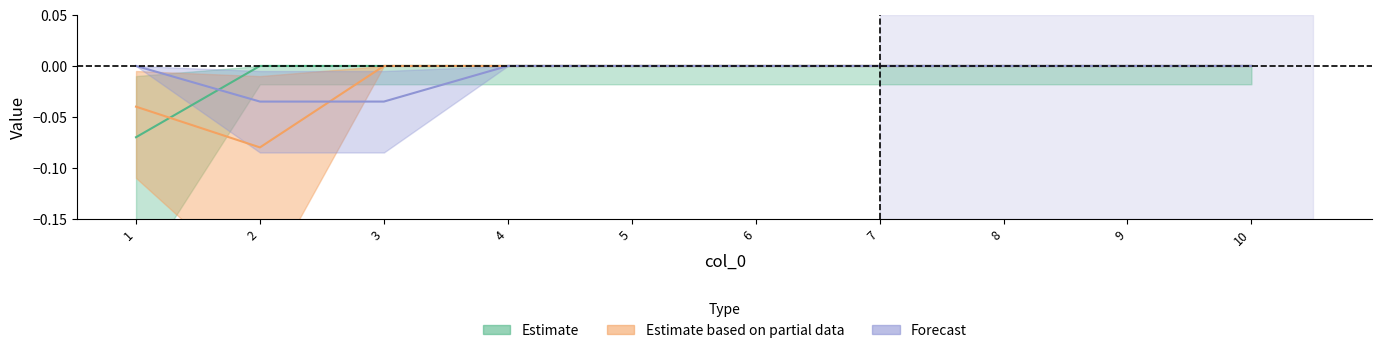

True or false: 2 and 3 intersect in this chart.

False